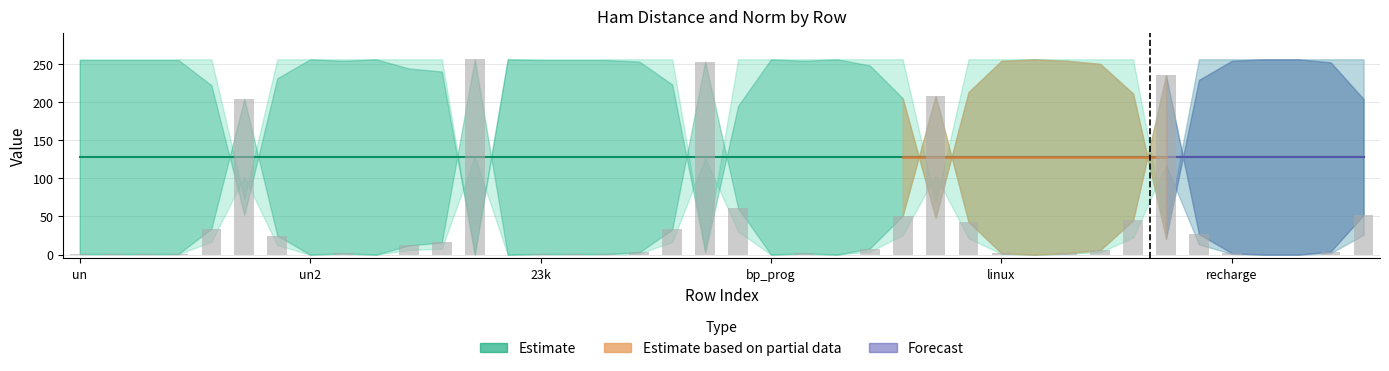

Where is norm nearest to the value 0?

12